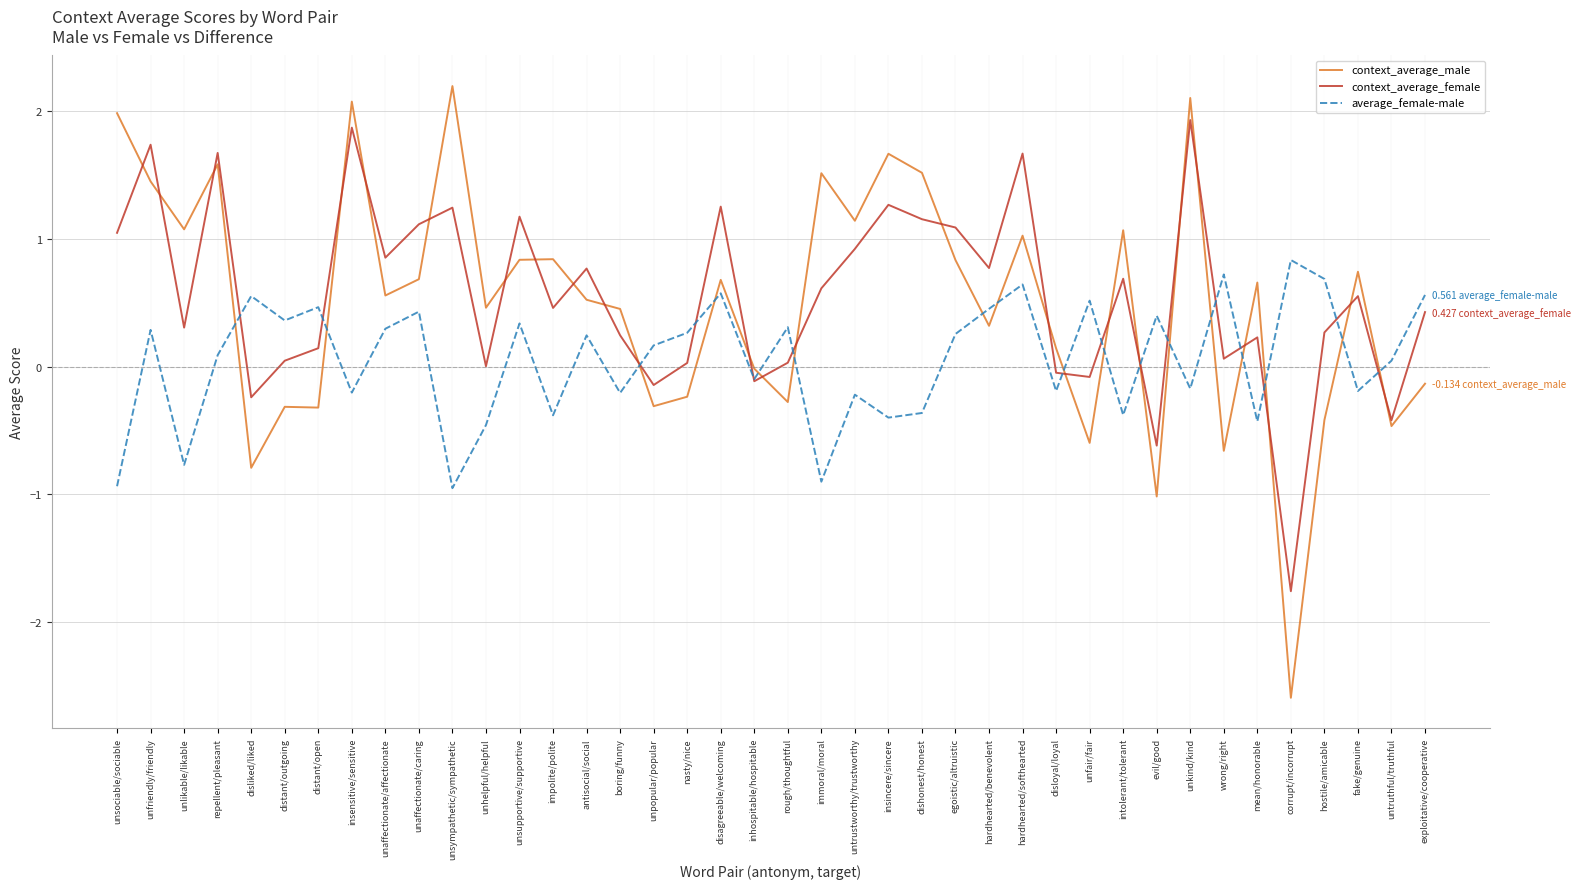

What is the maximum value for context_average_male?

2.2